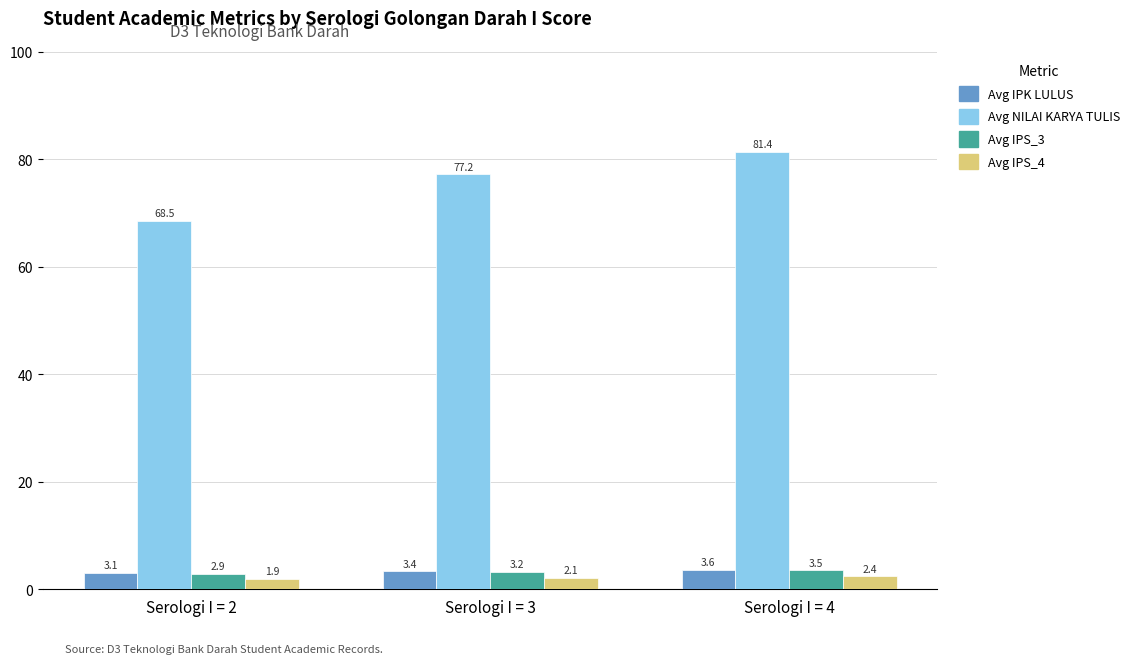

What is the value of the Avg IPK LULUS bar at the 1st from the left?

3.1